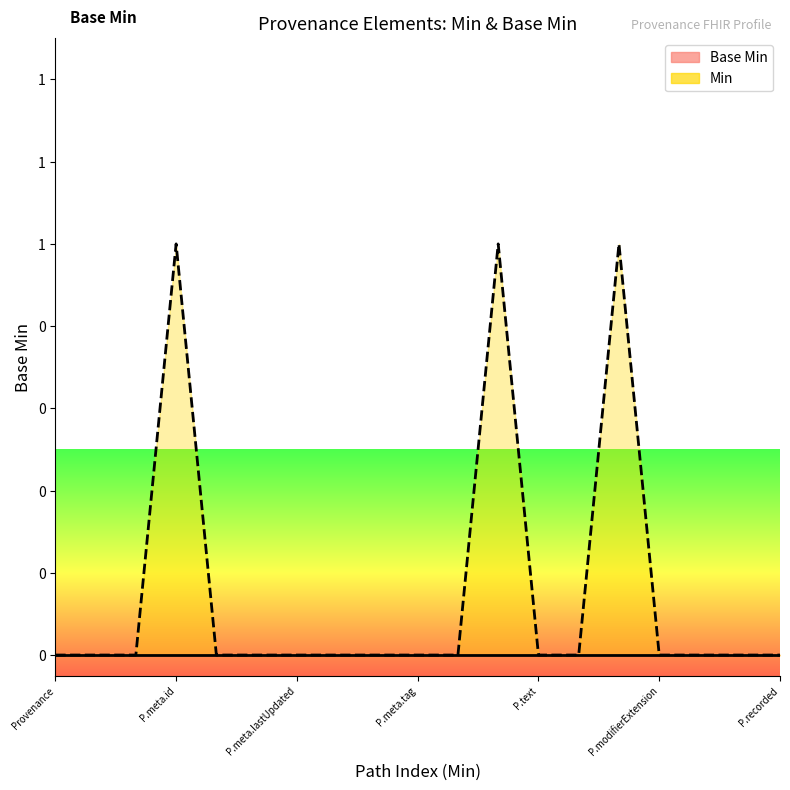

What are all the series names shown in the legend?

Base Min, Min